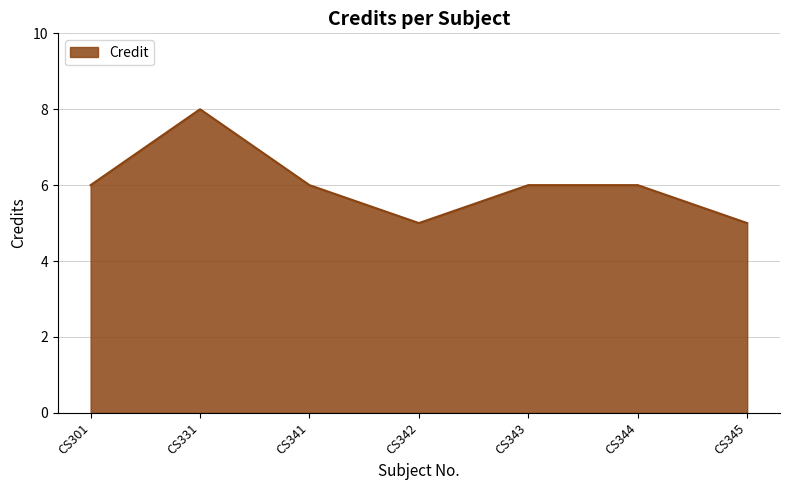

Read the value at CS343.

6